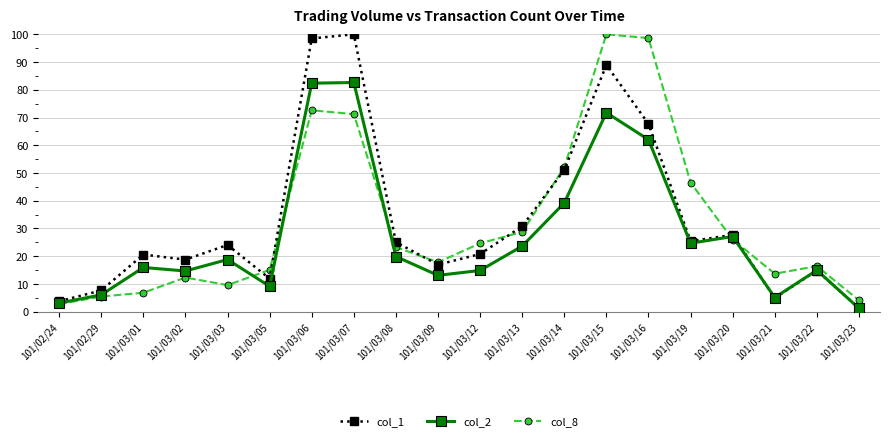

What value does the col_2 series have at 101/03/15?

71.8